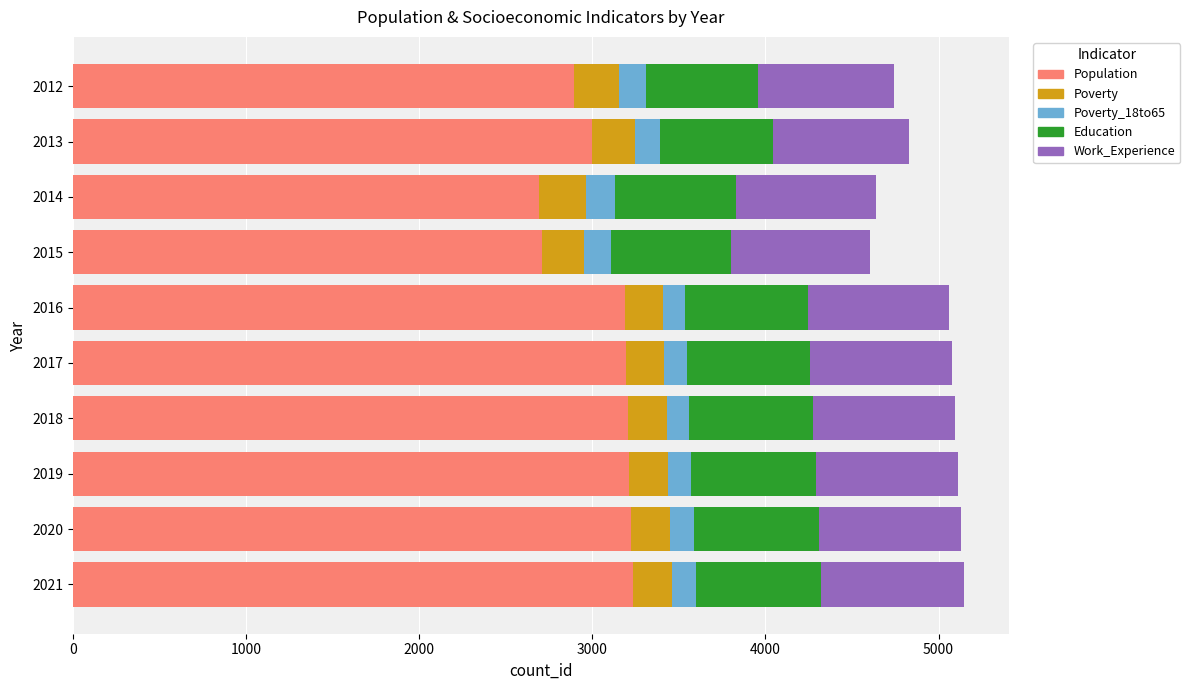

How many distinct data groups are displayed?

5